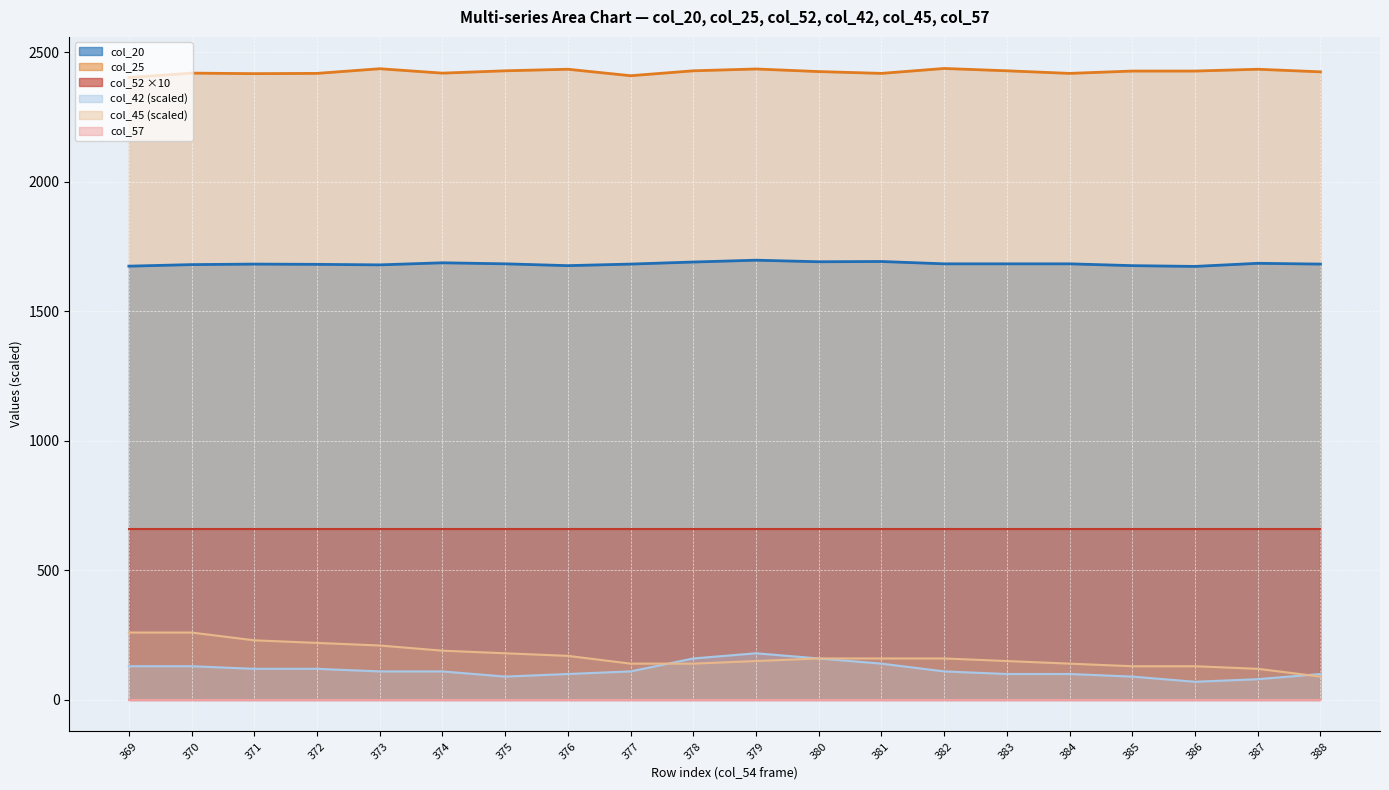

At which category is the sum across all series the highest?

370